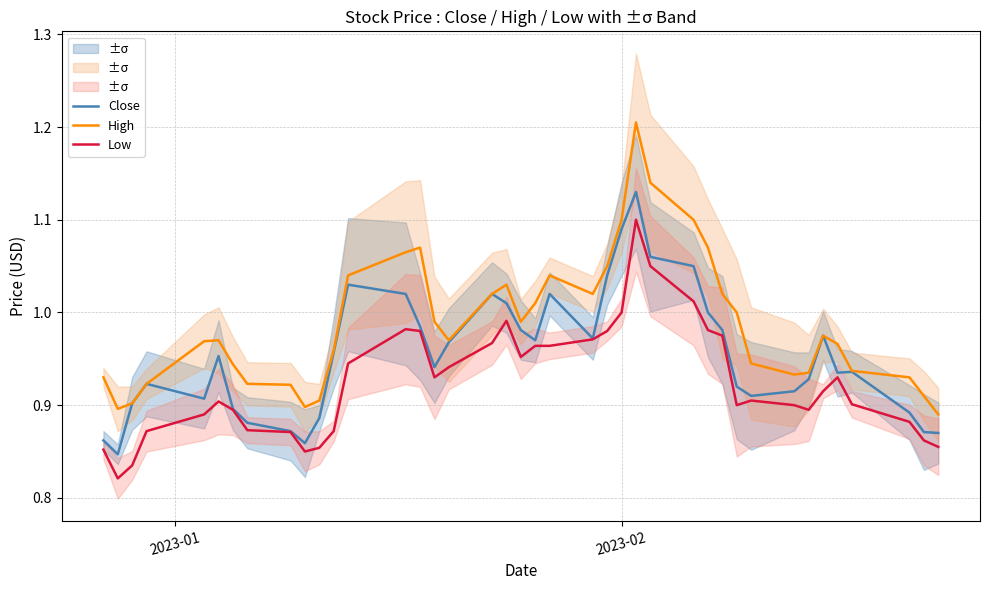

True or false: Low and High cross at least once.

False